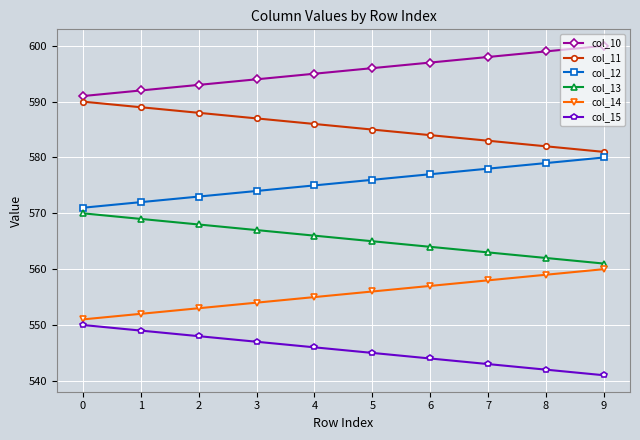

What is the approximate value of col_15 at 4?

546.0